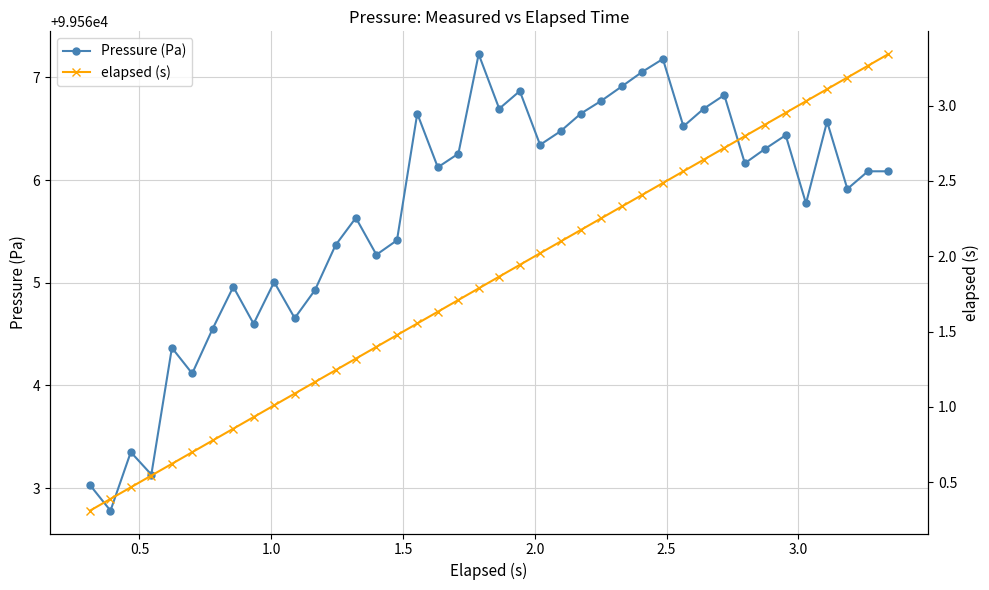

How many interior local valleys does the Pressure (Pa) series have?

13